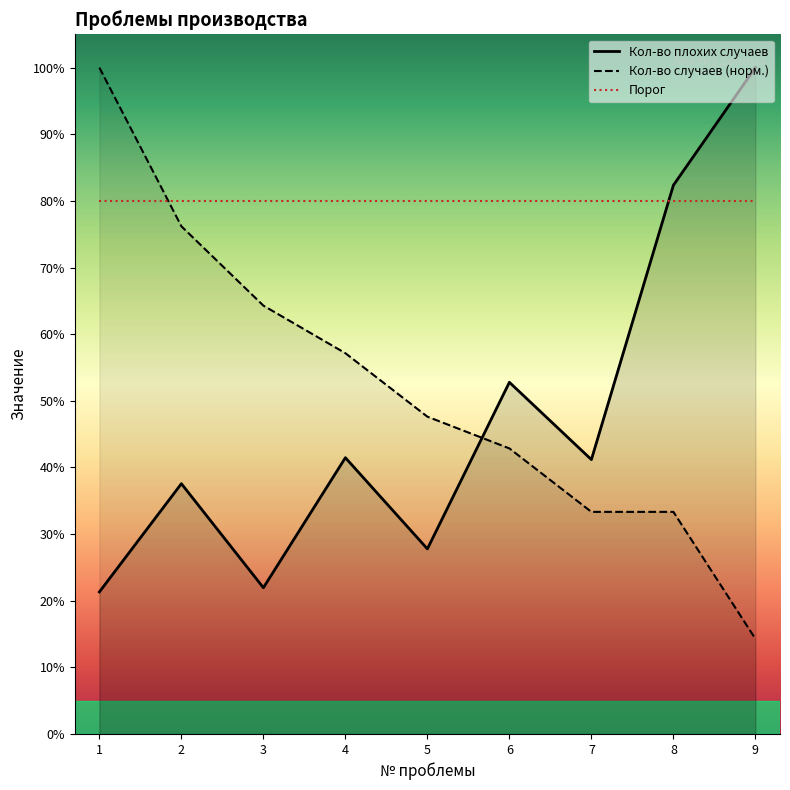

What is the total value across all series at 1?

2.0